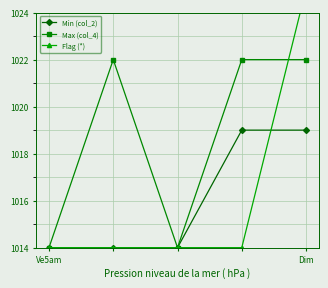

True or false: Min (col_2) has more than 2 points higher than both neighbors.

False